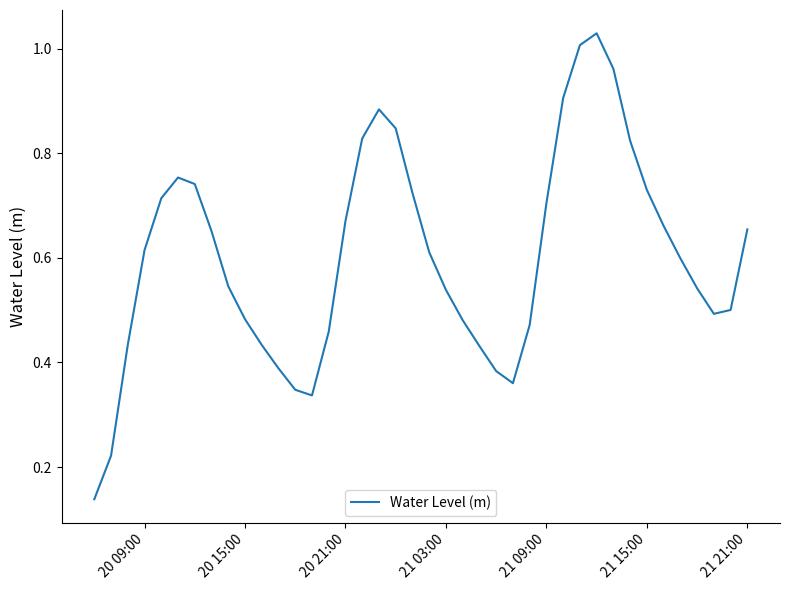

How many points are higher than both their immediate neighbors (excluding endpoints)?

3